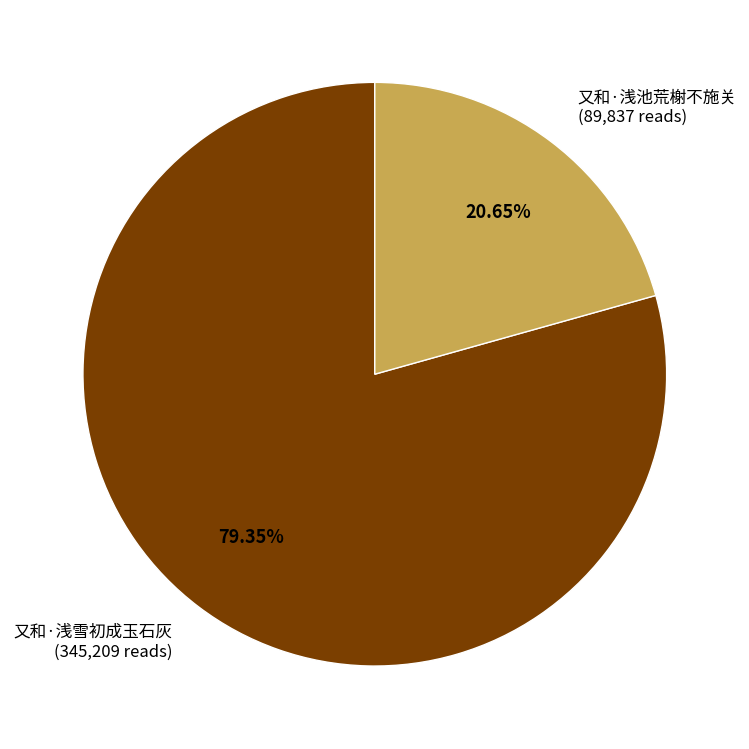

Rank the categories by value from lowest to highest.

又和·浅池荒榭不施关, 又和·浅雪初成玉石灰